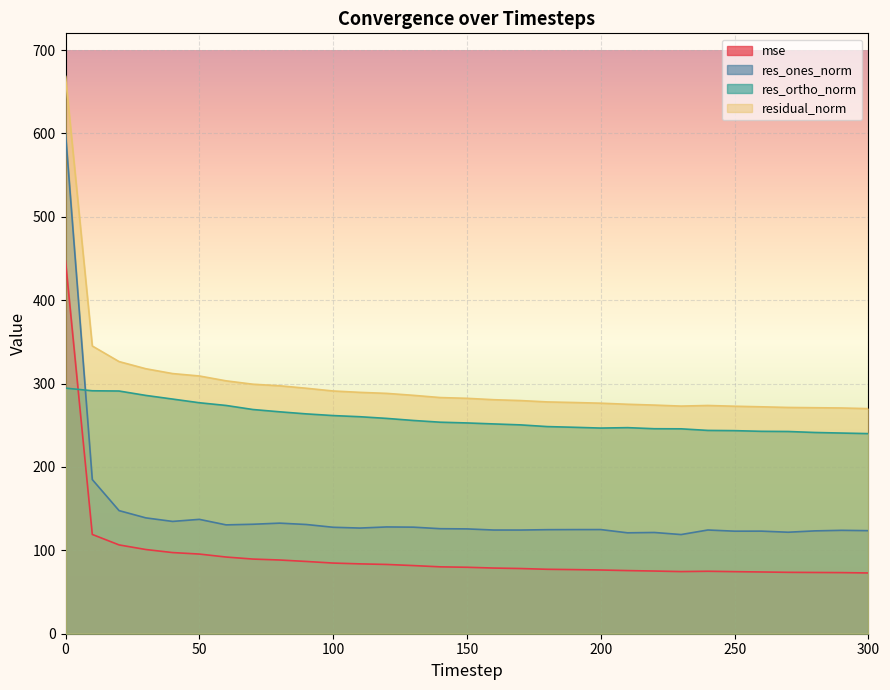

How many values in the residual_norm series exceed 282?

16